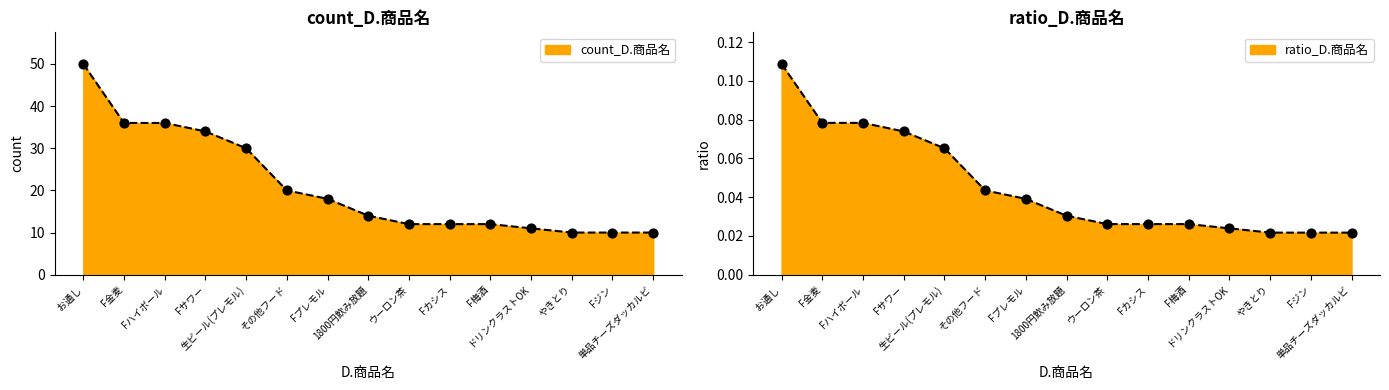

Which series reaches the maximum Y coordinate?

count_D.商品名